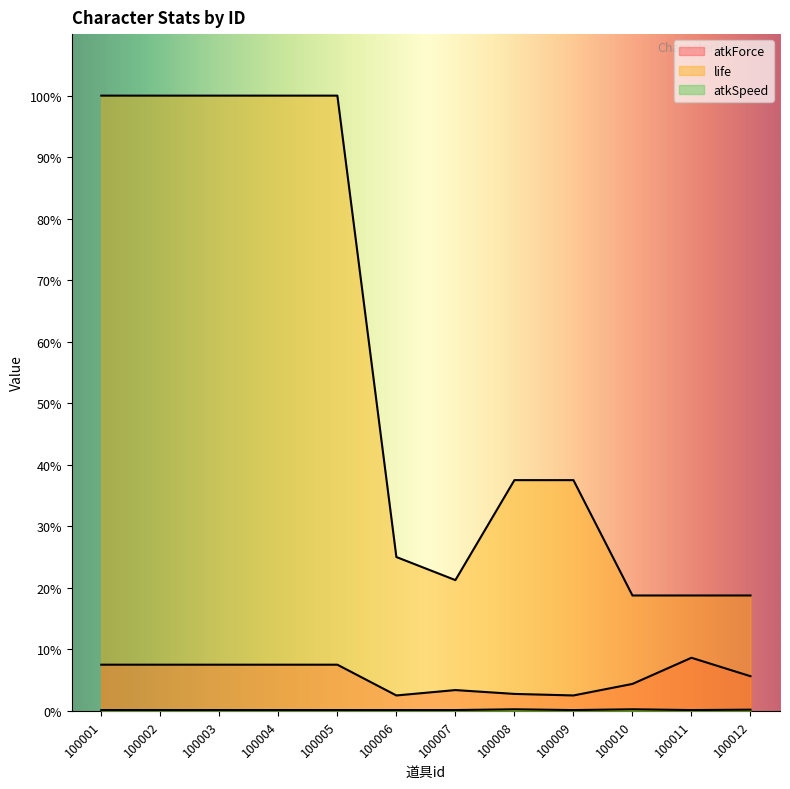

True or false: atkForce has a value of 13.5 at 100008.

False